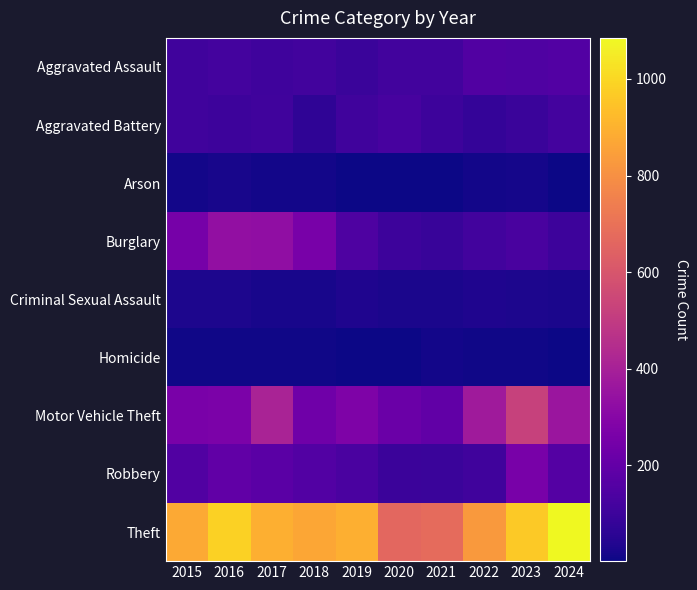

What is the greatest value displayed?

1085